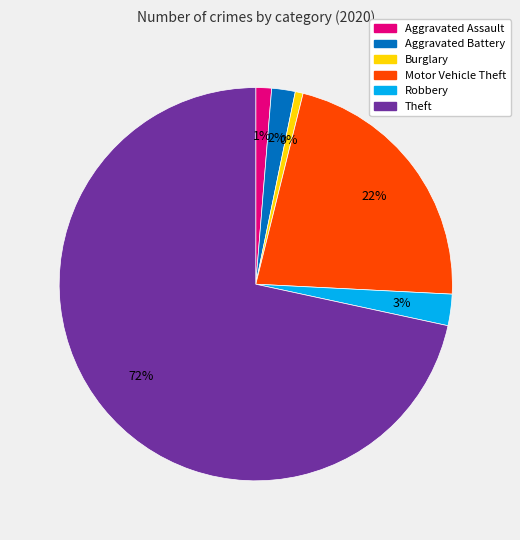

To the nearest percent, what is the combined percentage of Aggravated Assault and Robbery?

4%